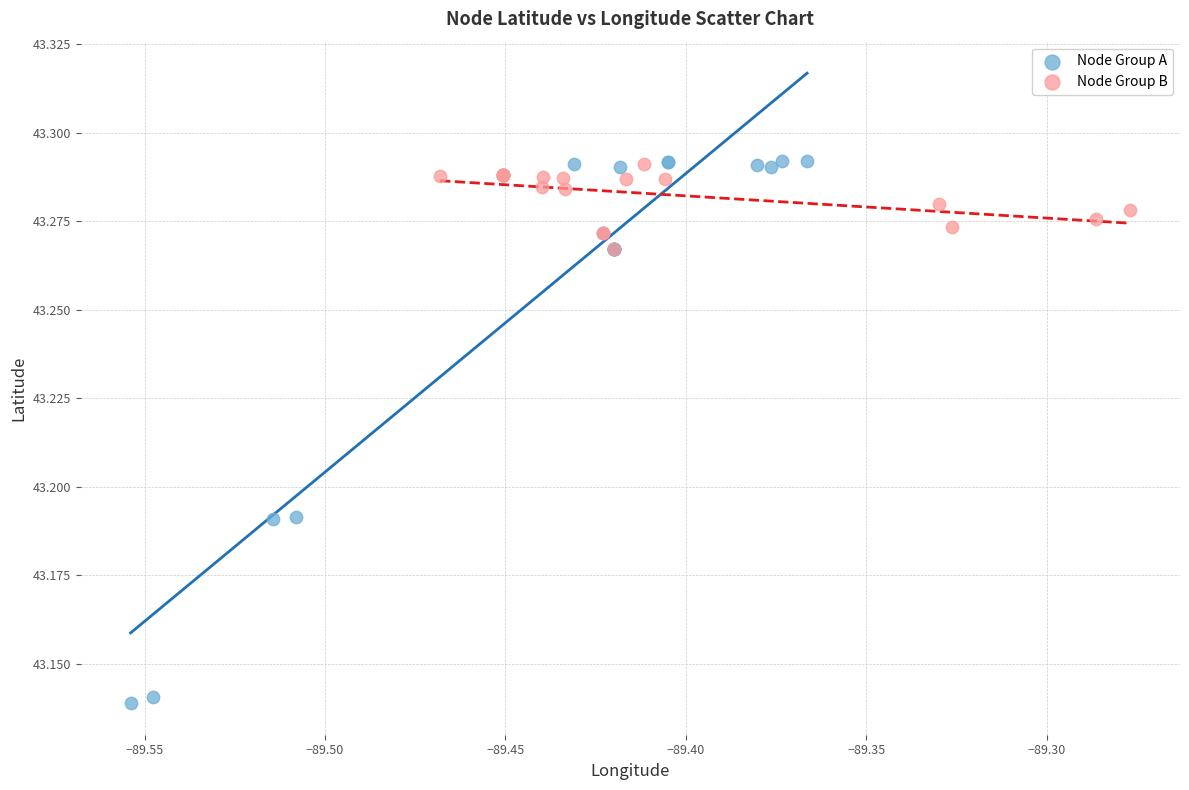

What are all the series names shown in the legend?

Node Group A, Node Group B